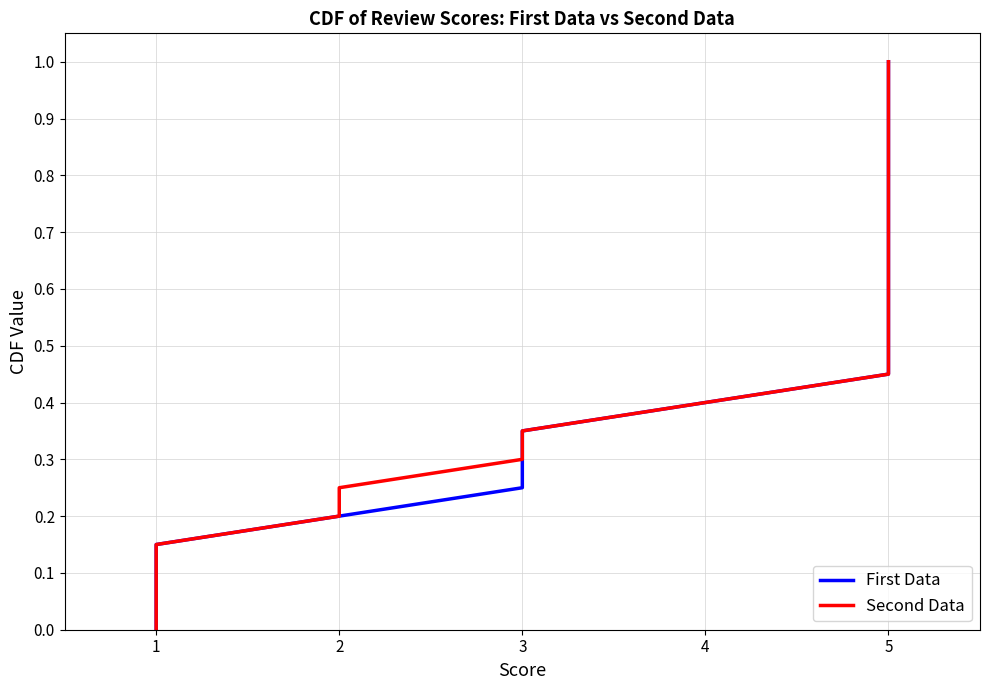

Rank the series at 5 from highest to lowest value.

First Data, Second Data